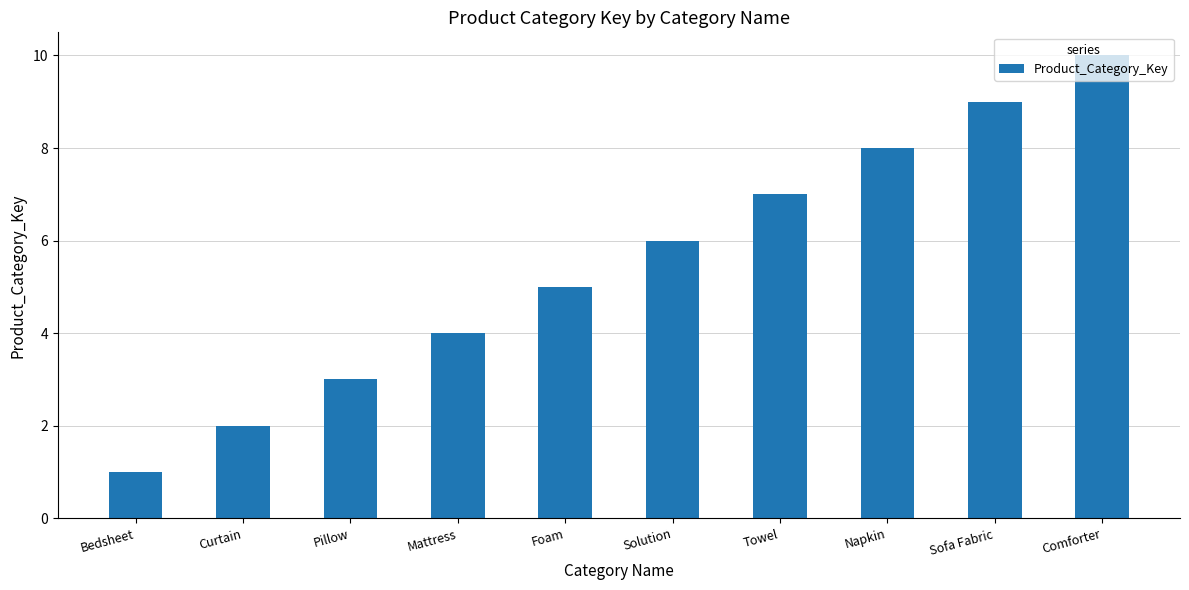

Which has a higher value, Solution or Bedsheet?

Solution